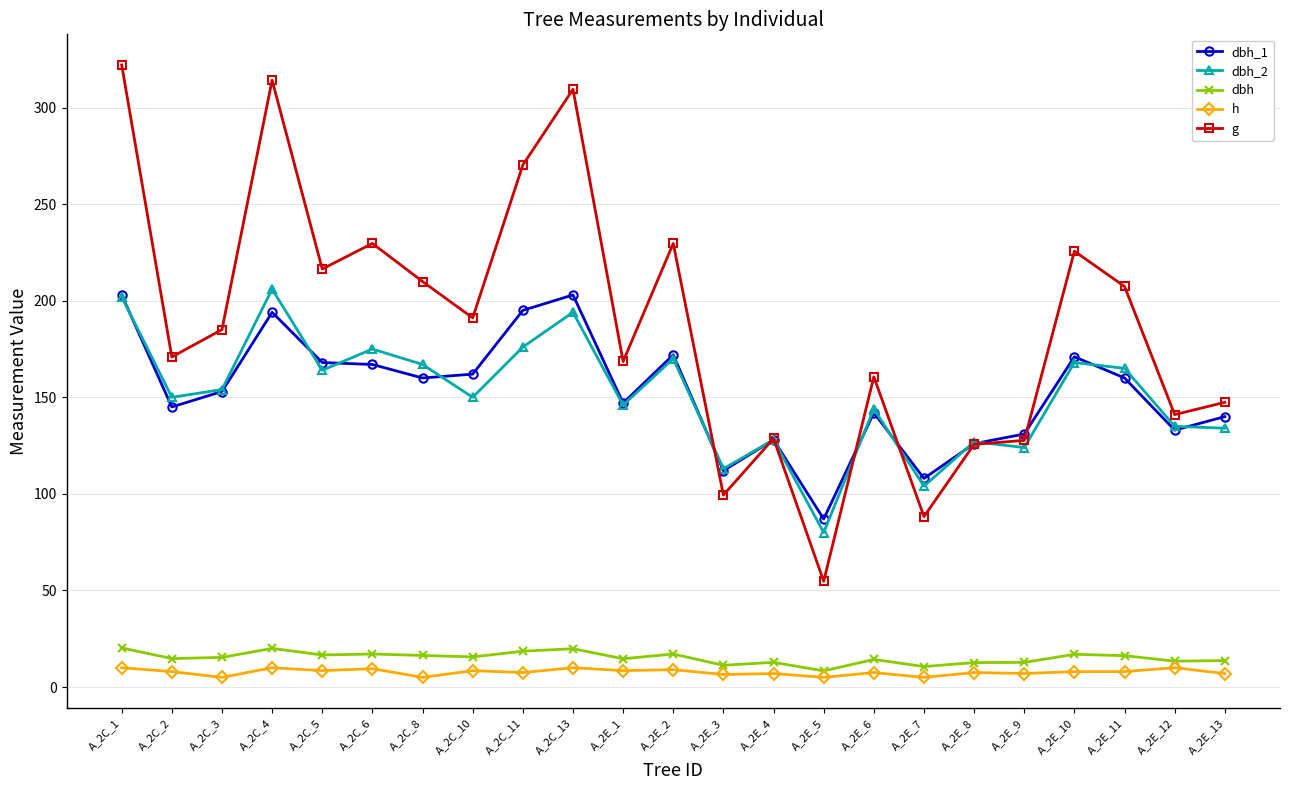

What are all the series names shown in the legend?

dbh_1, dbh_2, dbh, h, g